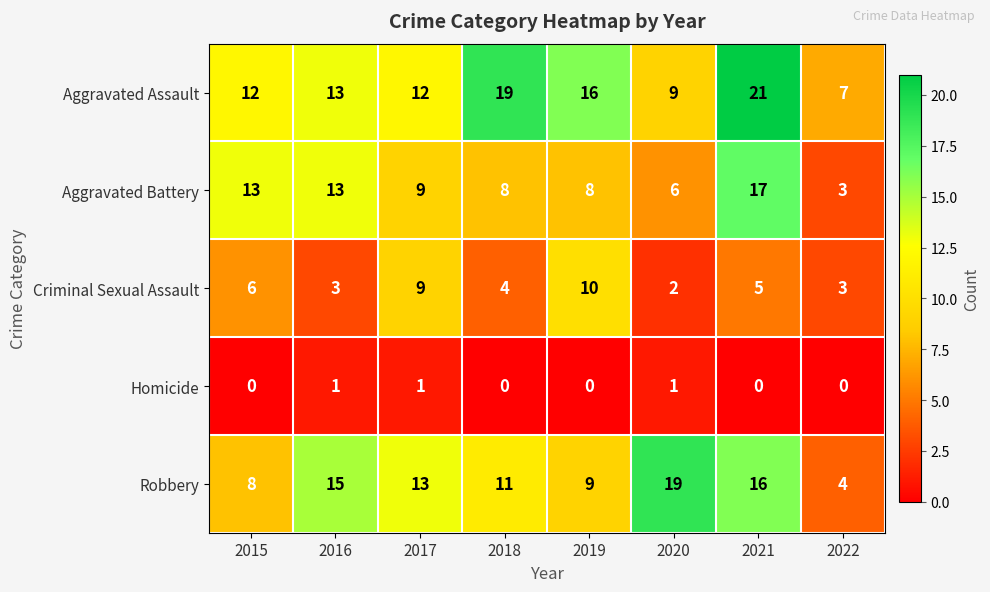

At which label does Criminal Sexual Assault reach its peak?

2019